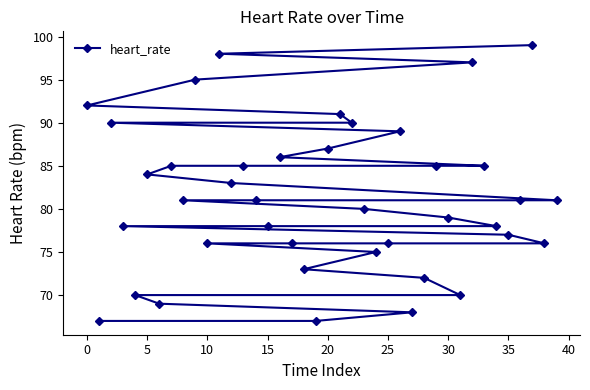

What is the change in value from 20 to 30?

-8